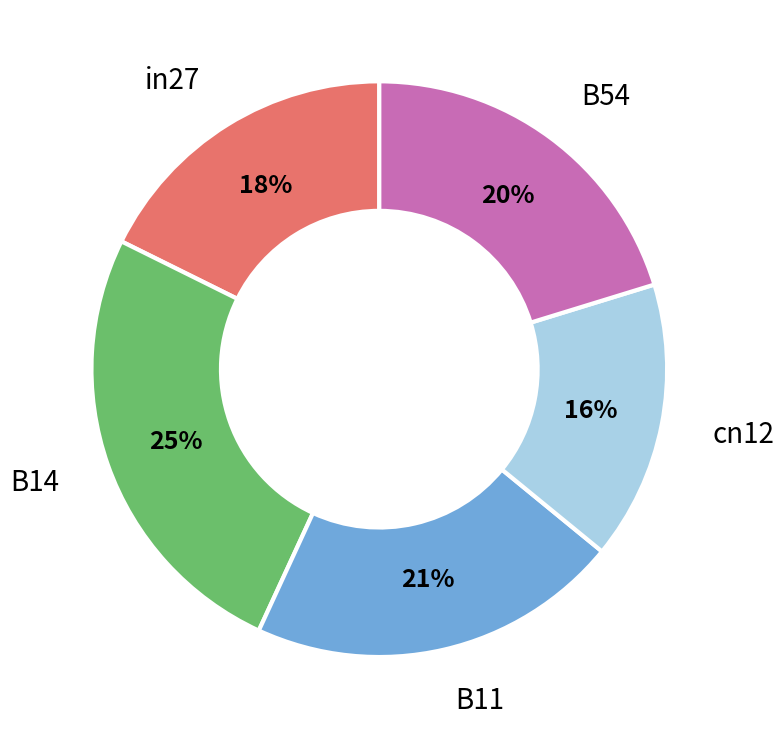

Is there any slice that represents more than half of the pie?

No